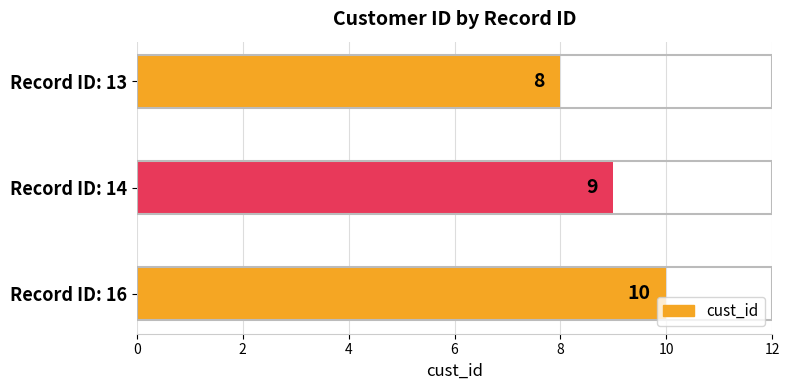

What is the difference between the maximum and minimum values?

2